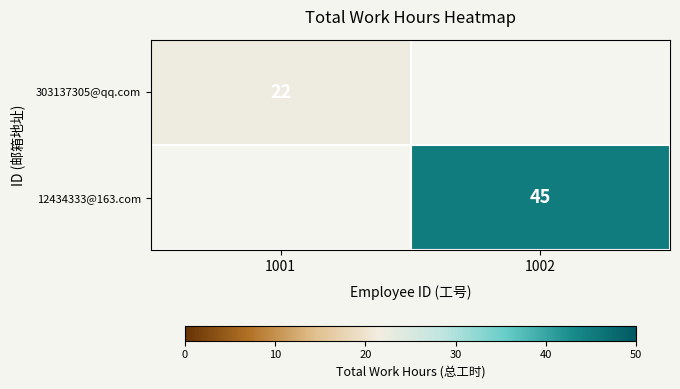

The value of 303137305@qq.com at 1001 is 22. True or false?

True